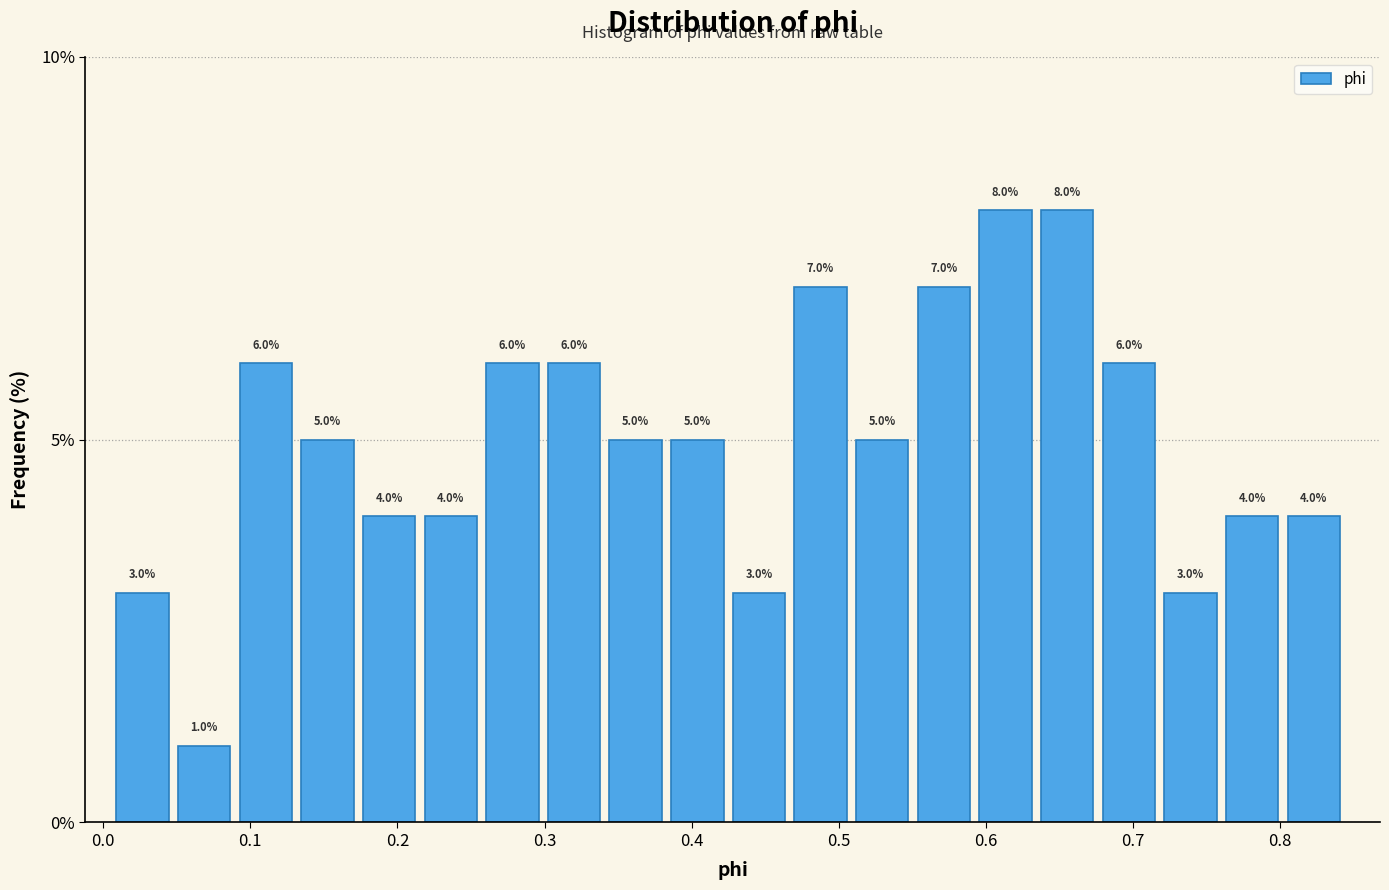

Reading left to right, transcribe this chart: for each bar, give the range it covers on the x-axis and its height. The bar edges are not printed on the chart, so give them approximately, as read against the axis.

0.01 to 0.05: 3.0
0.05 to 0.09: 1.0
0.09 to 0.13: 6.0
0.13 to 0.18: 5.0
0.18 to 0.22: 4.0
0.22 to 0.26: 4.0
0.26 to 0.30: 6.0
0.30 to 0.34: 6.0
0.34 to 0.39: 5.0
0.39 to 0.43: 5.0
0.43 to 0.47: 3.0
0.47 to 0.51: 7.0
0.51 to 0.55: 5.0
0.55 to 0.60: 7.0
0.60 to 0.64: 8.0
0.64 to 0.68: 8.0
0.68 to 0.72: 6.0
0.72 to 0.76: 3.0
0.76 to 0.81: 4.0
0.81 to 0.85: 4.0